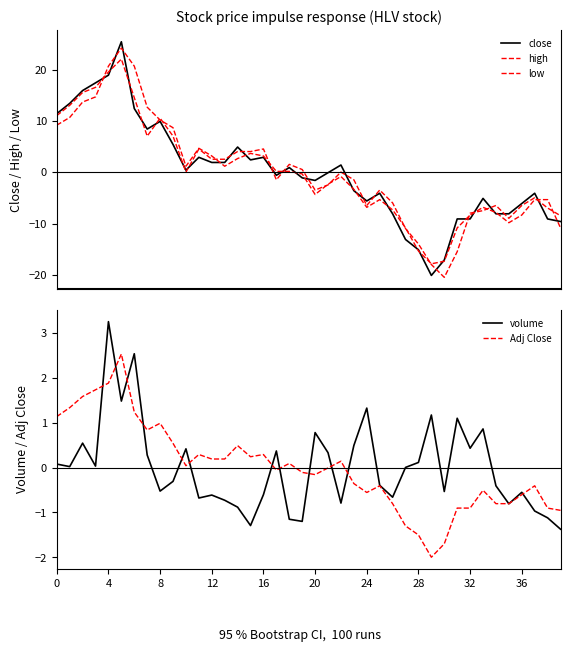

What is the value of the high point at the 10th from the left?

8.7